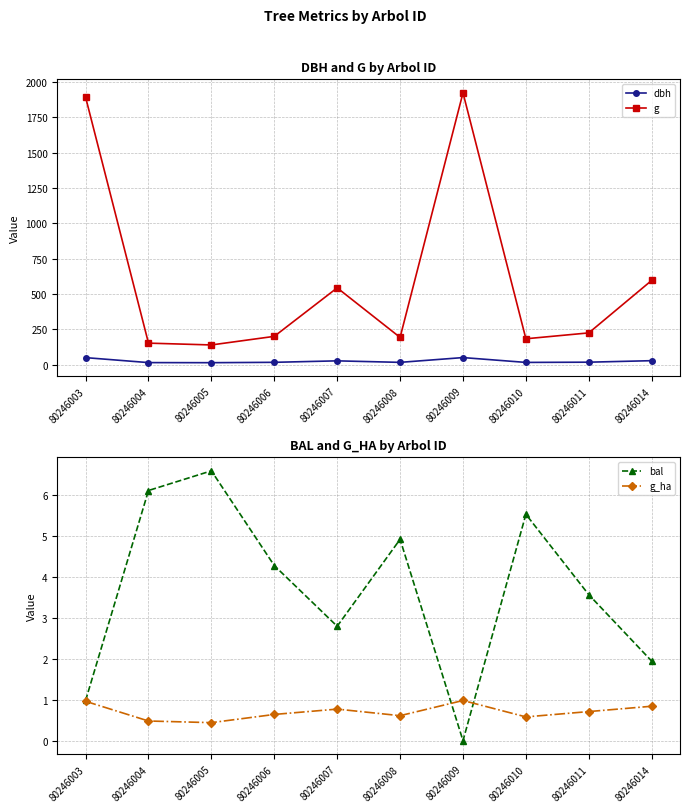

True or false: dbh and g cross at least once.

False